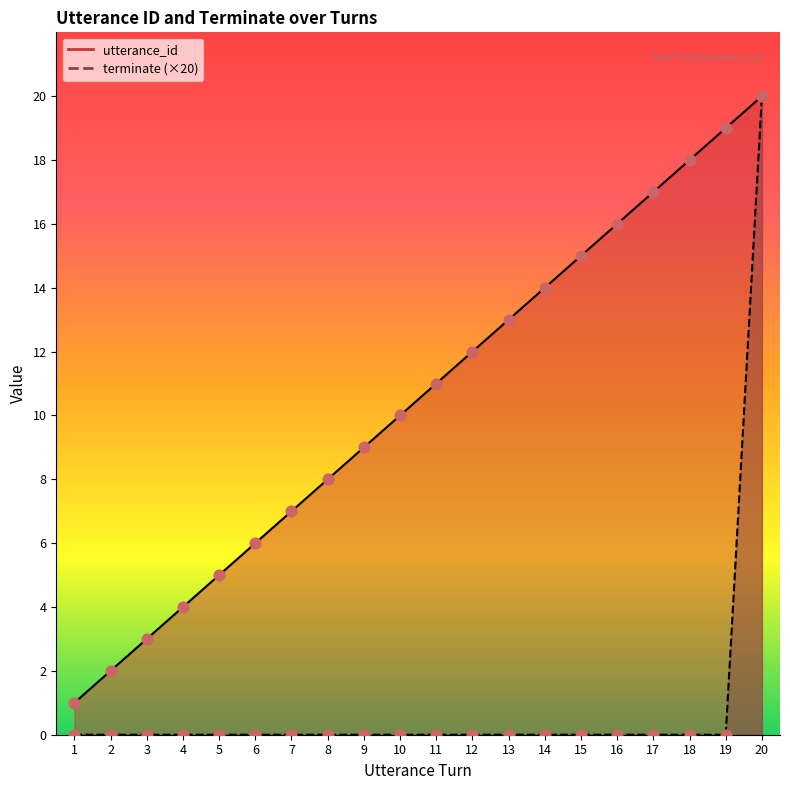

Is the value of terminate at 17 greater than the value of utterance_id at 14?

No